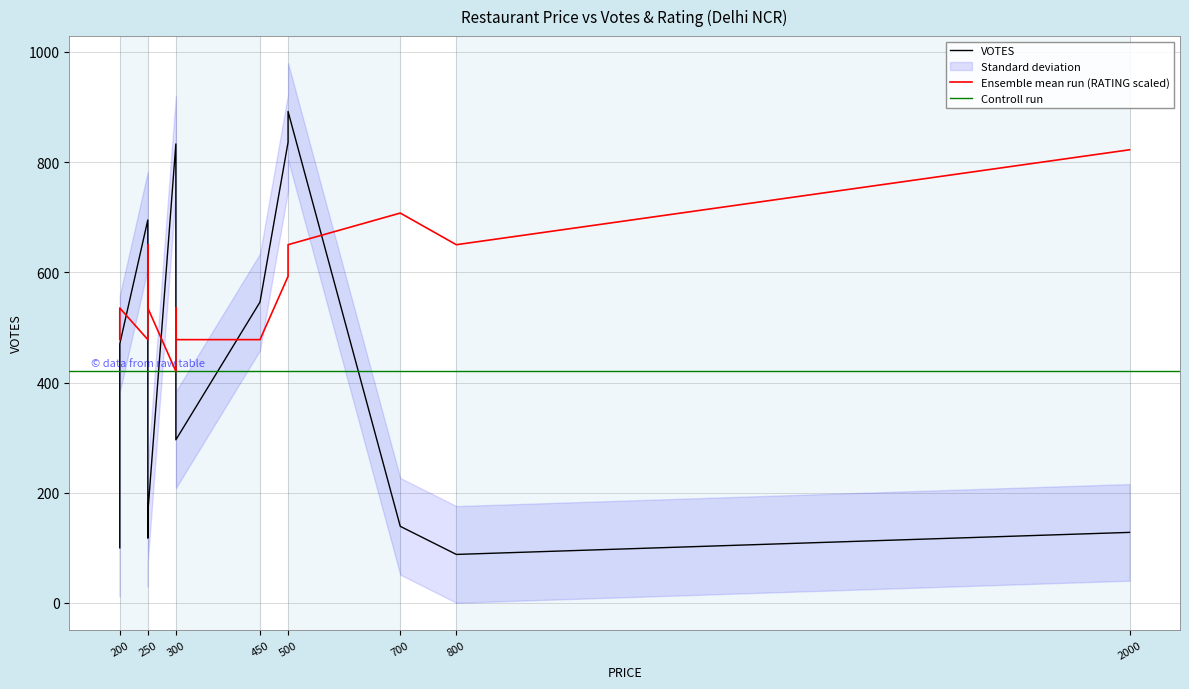

True or false: RATING has more than 0 points higher than both neighbors.

True